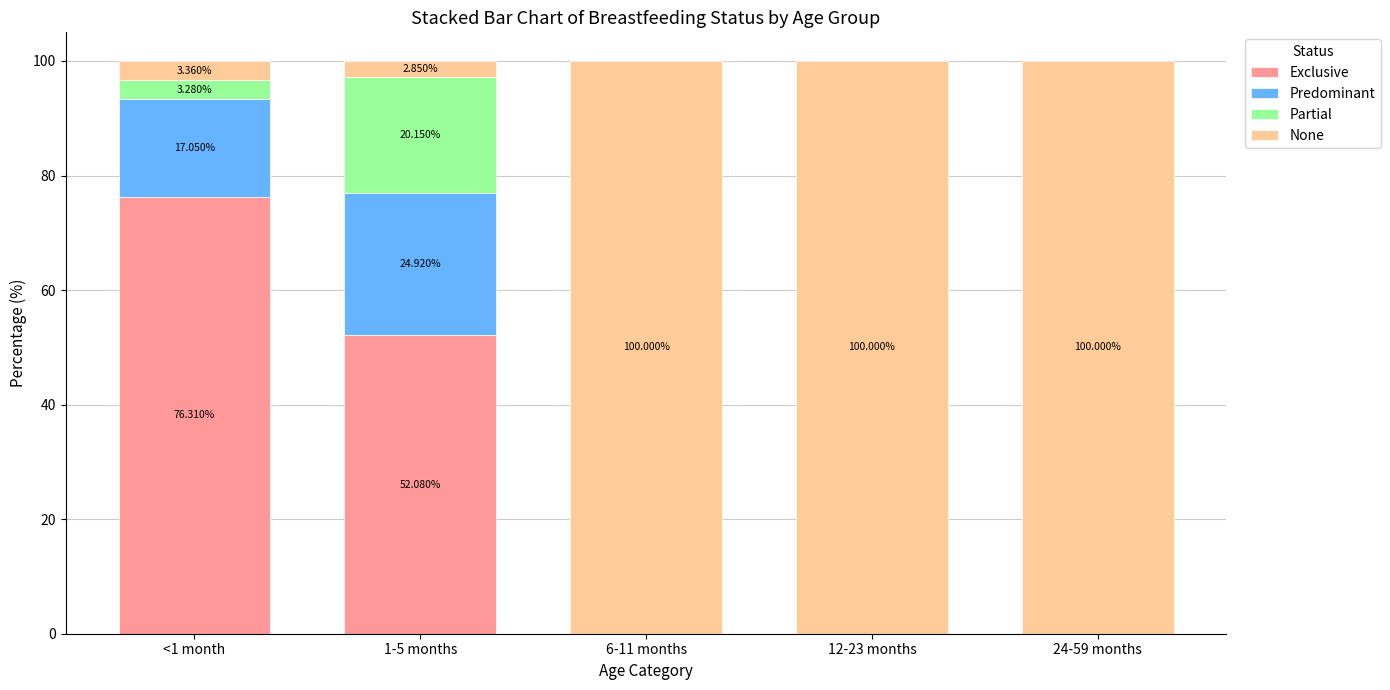

What is the sum of the Exclusive values at <1 month and 12-23 months?

76.3